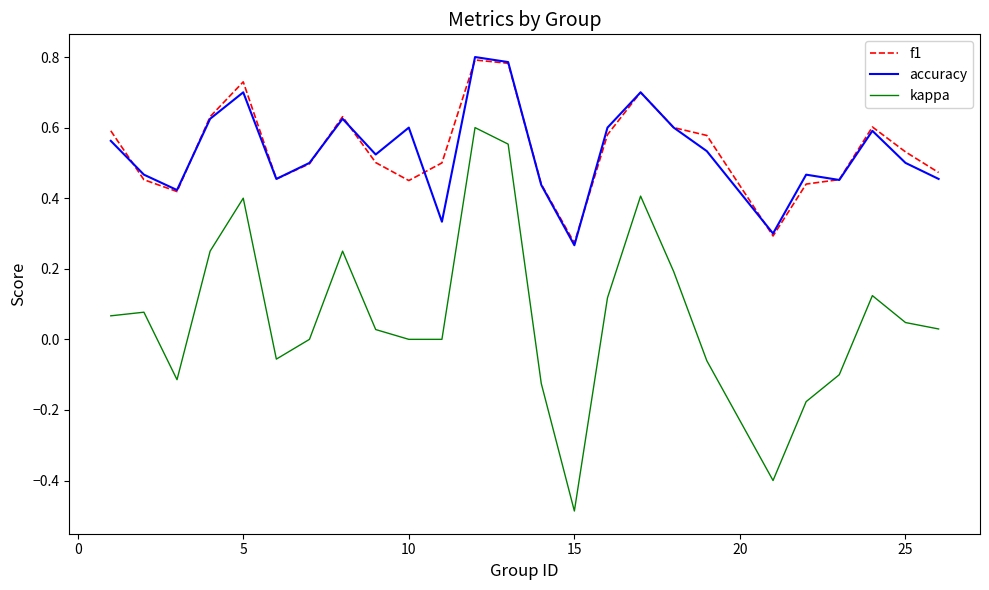

What are all the series names shown in the legend?

f1, accuracy, kappa